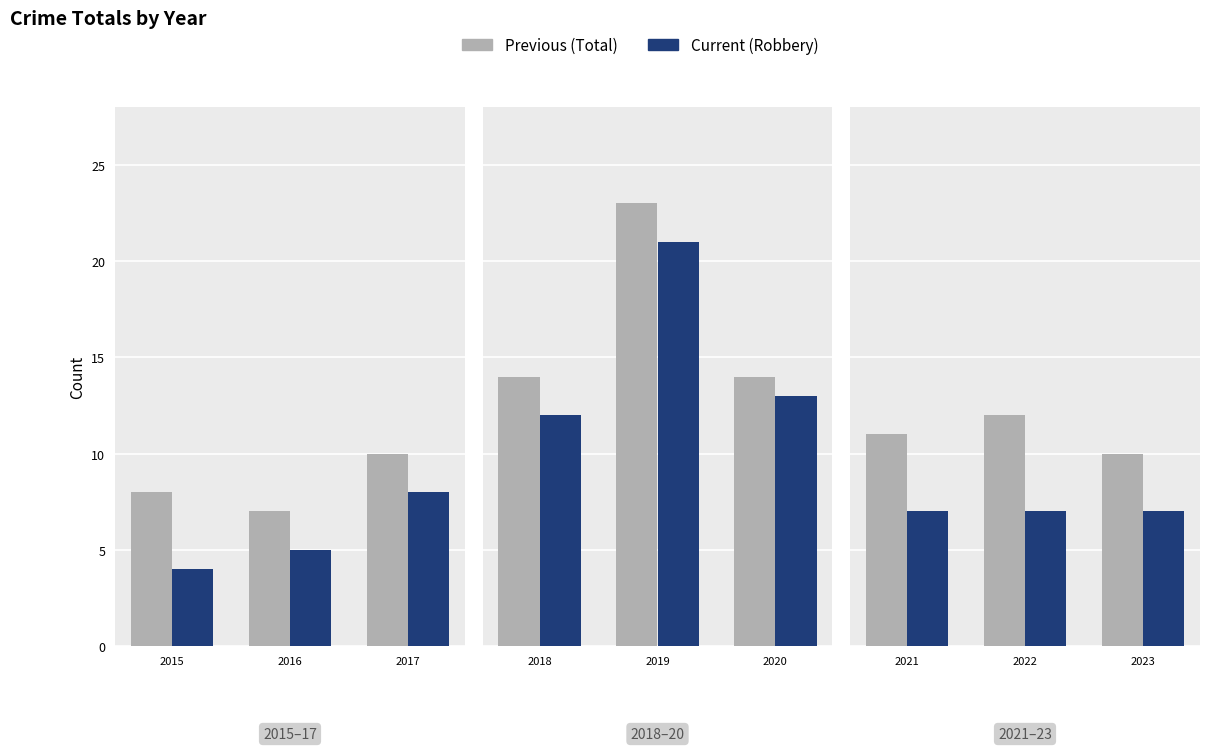

What is the approximate value of Previous at 2023?

10